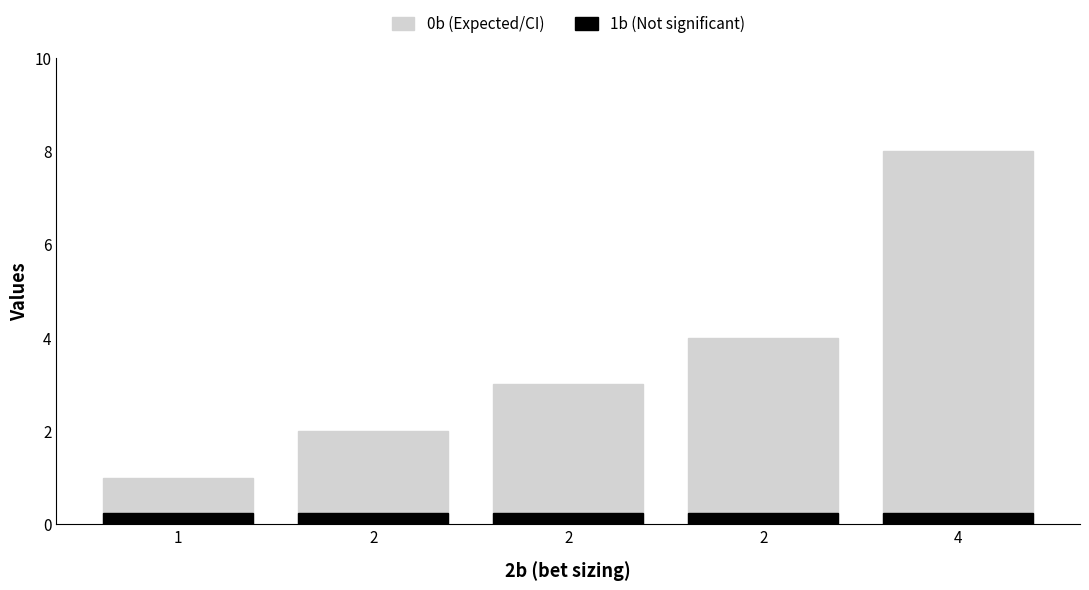

What is the value of the 1b (Not significant) bar at the 3rd from the left?

0.2